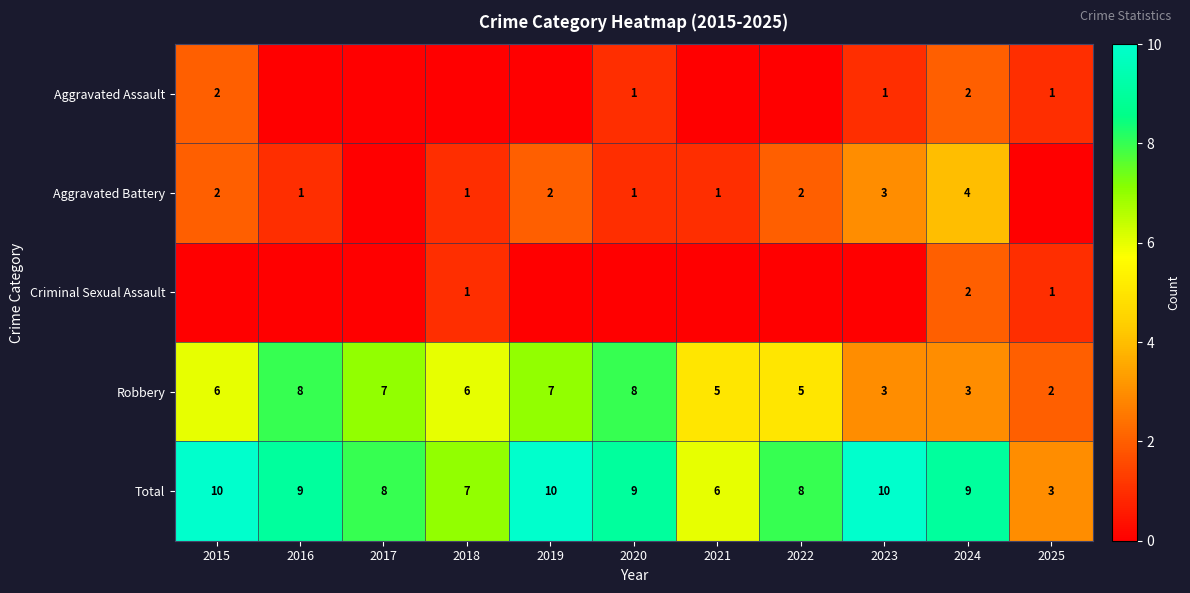

What is the difference between the maximum and minimum values in the Robbery series?

6